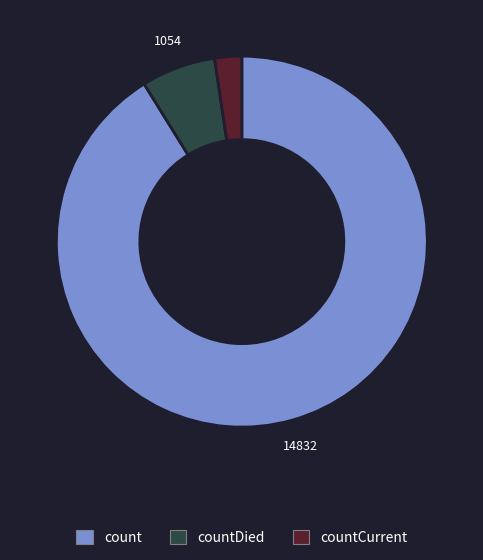

Is there a majority slice in this chart?

Yes